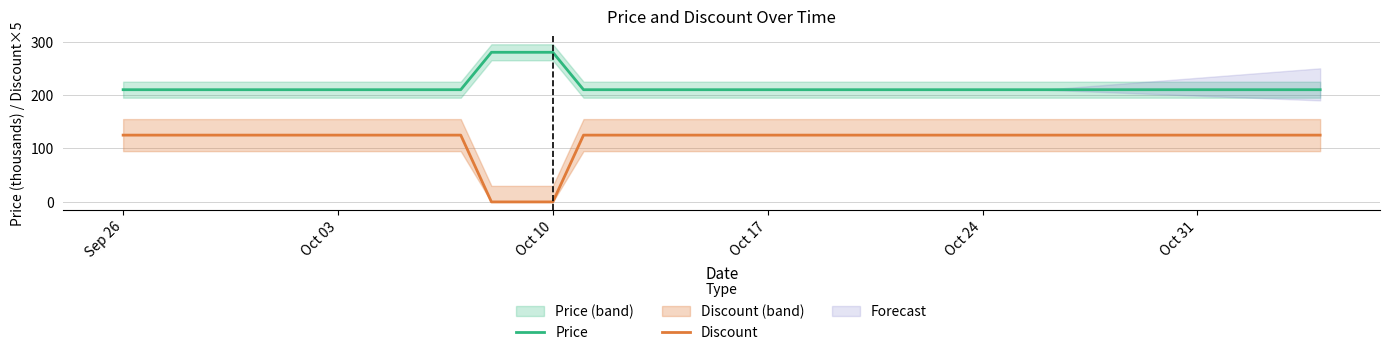

The Discount series shows 73 at Oct 17. True or false?

False